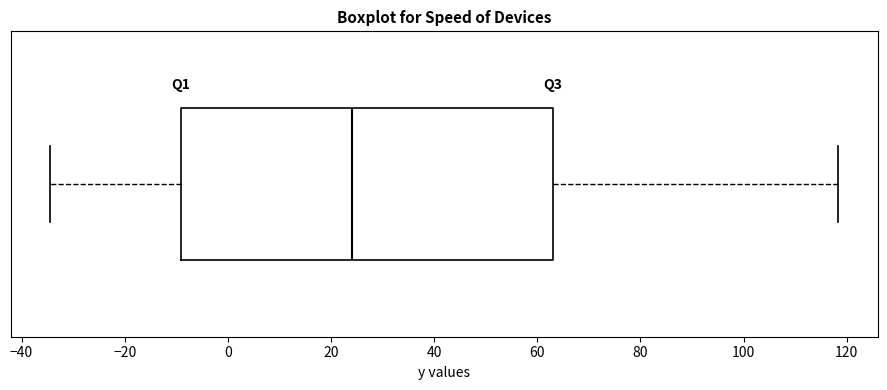

Where is the left edge of the box on the x-axis? The values are not printed on the chart, so give them approximately, as read against the axis.

-10